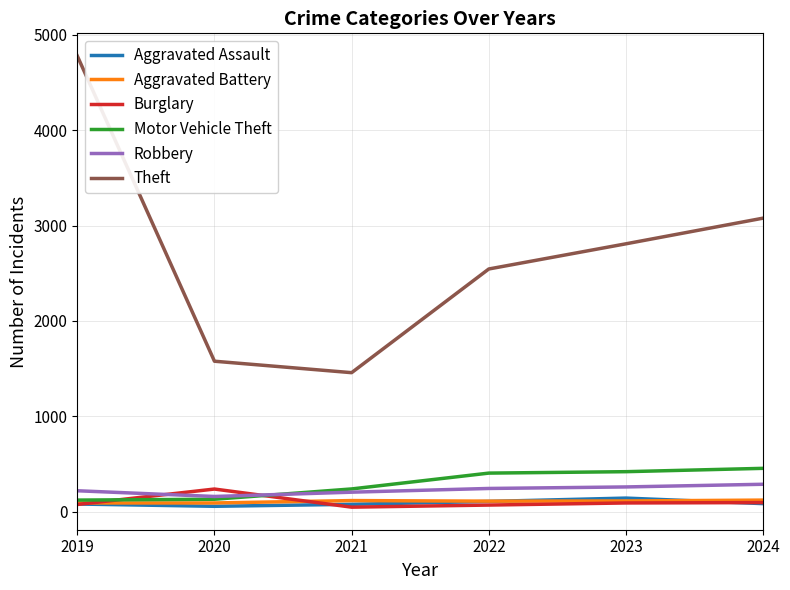

The value of Theft at 2021 is 1458. True or false?

True